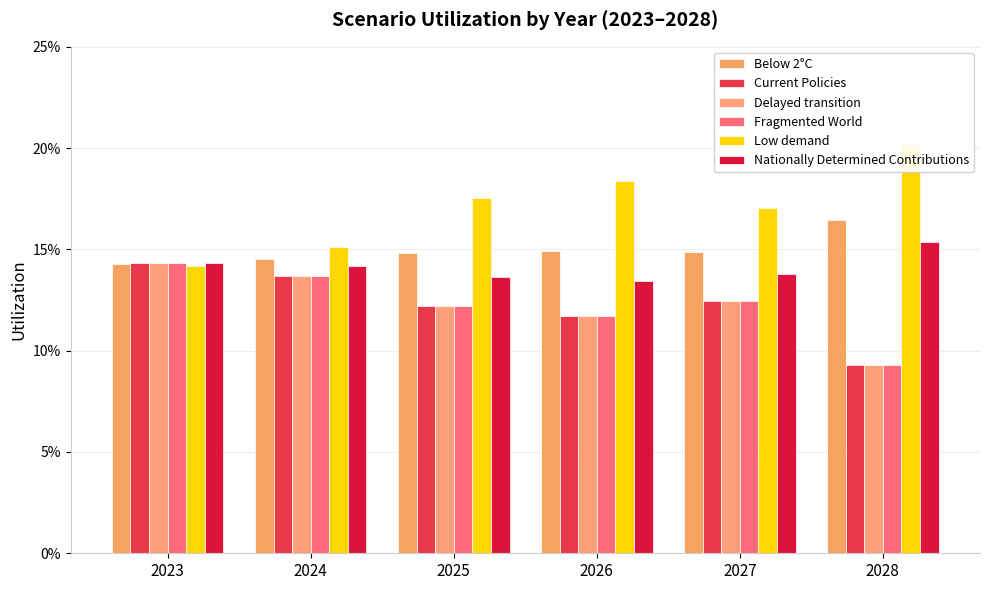

How many groups of bars are there?

6